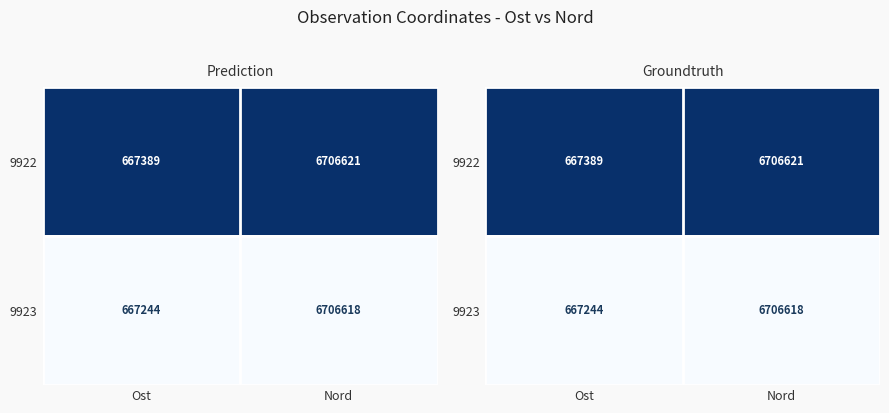

Rank the series by their average value, from lowest to highest.

9923, 9922